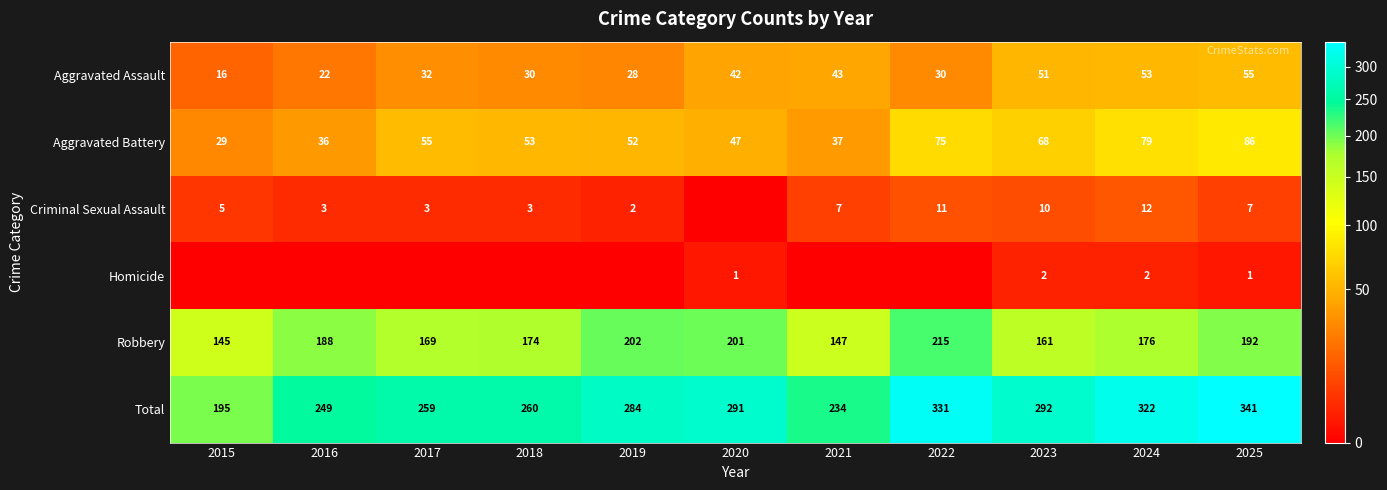

At how many categories does at least one series exceed 220?

10